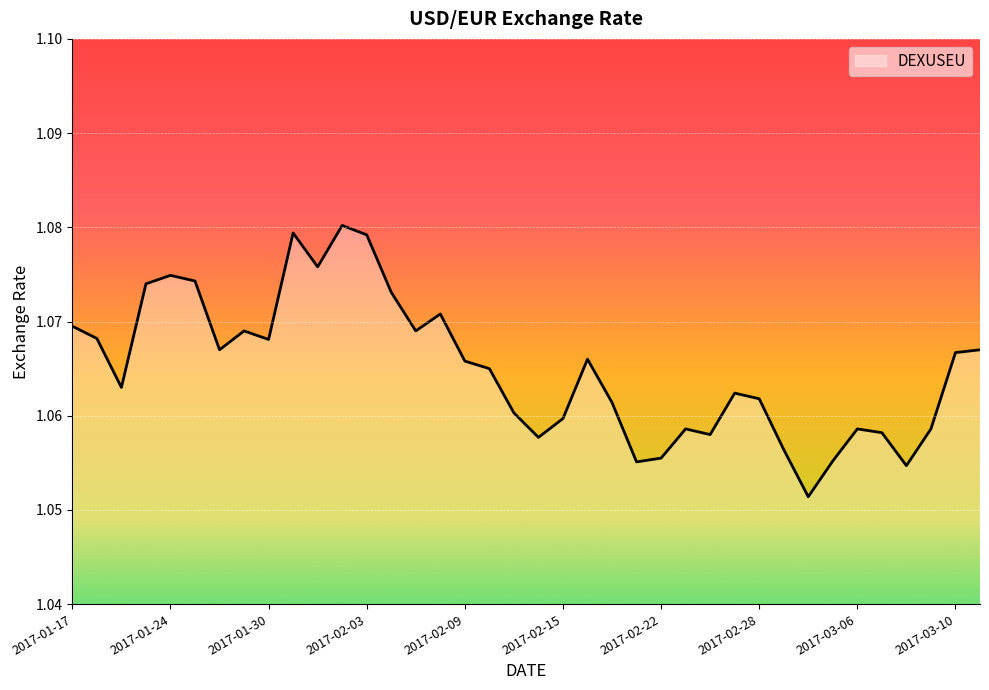

Does the chart display data point markers on the line(s)?

No